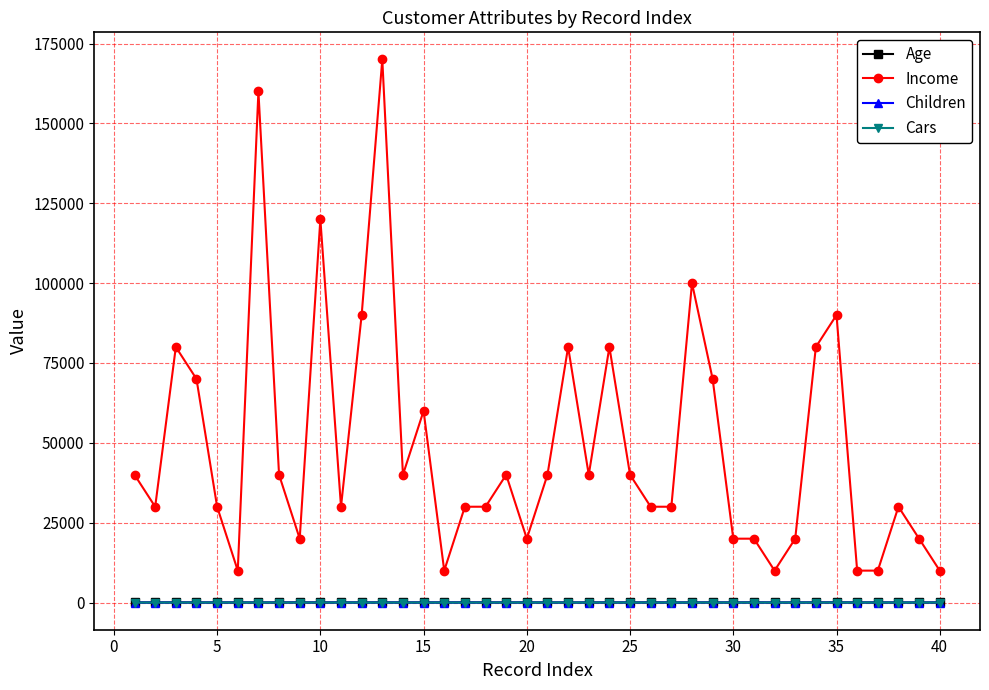

What is the lowest value of the Income series?

10000